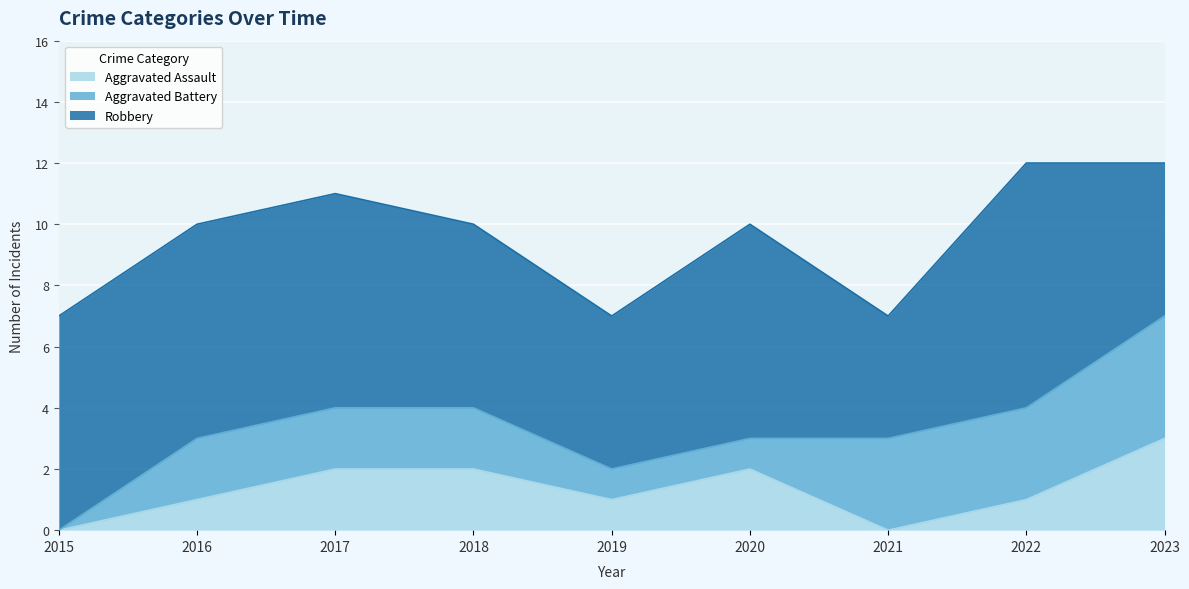

True or false: Robbery and Aggravated Assault cross at least once.

False